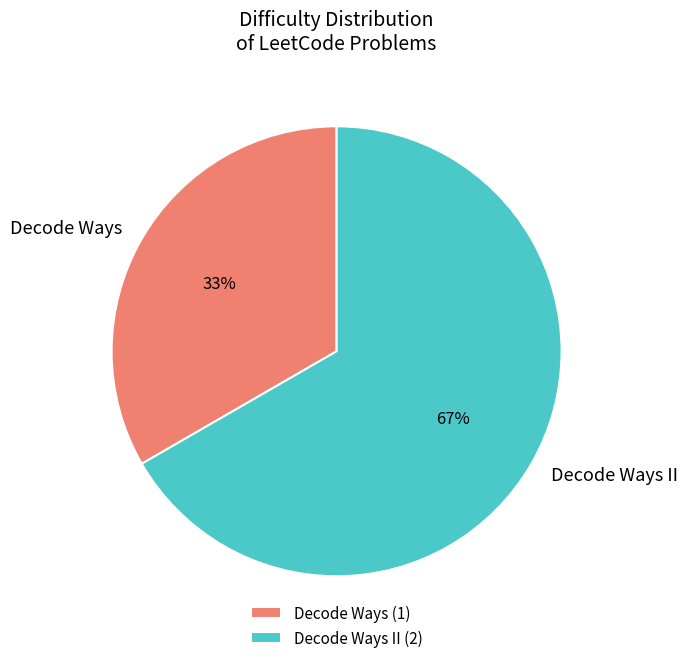

What is the largest slice in the pie chart?

Decode Ways II